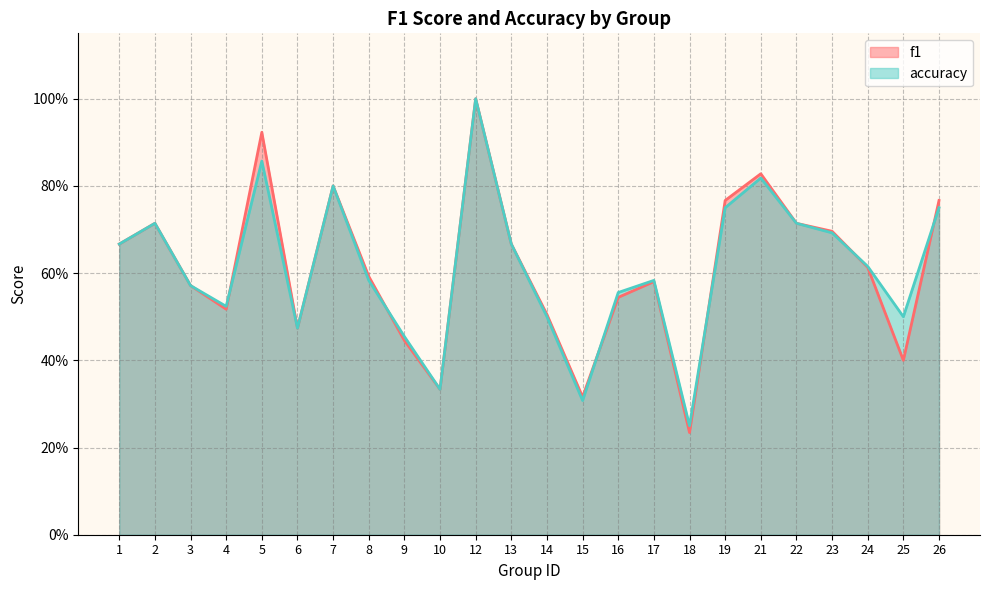

Is it true that accuracy equals 0.4 at 19?

False